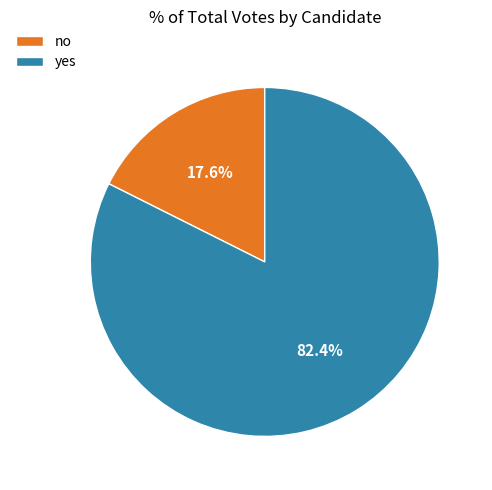

Which category has the biggest portion of the pie?

yes